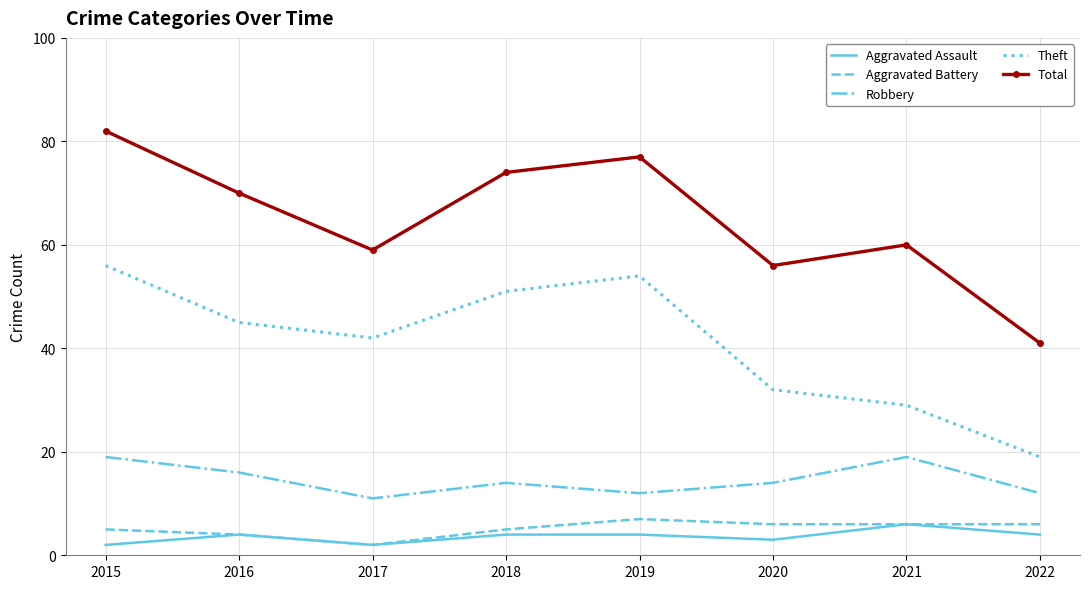

At which category is the sum across all series the highest?

2015